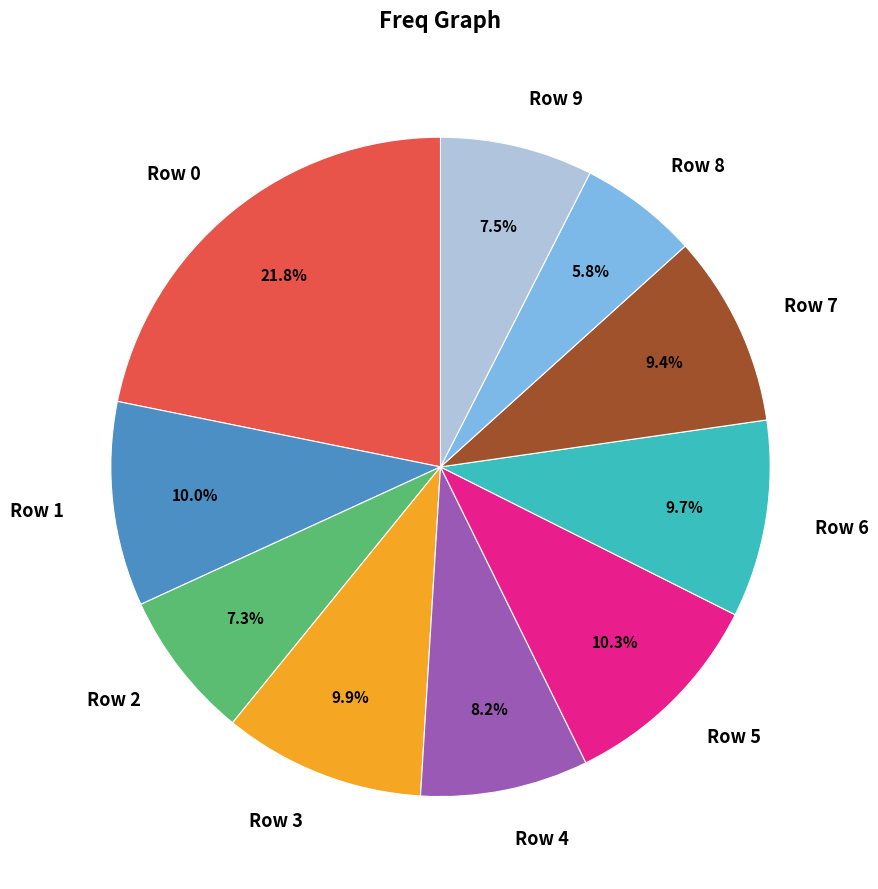

To the nearest percent, what is the combined percentage of Row 3 and Row 2?

17%